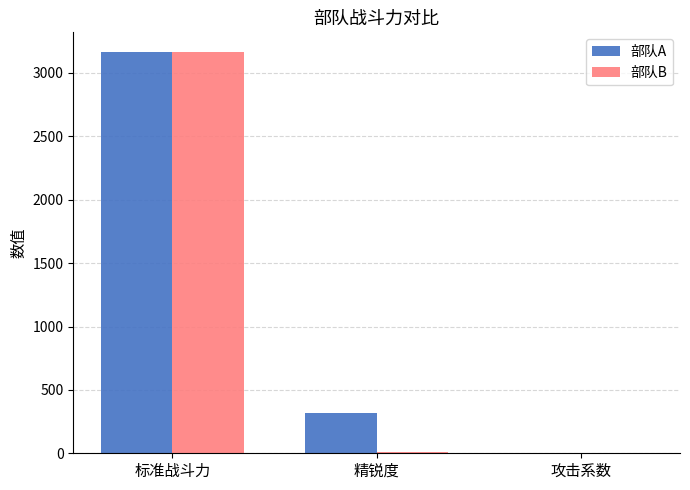

At which label does 部队A reach its peak?

标准战斗力